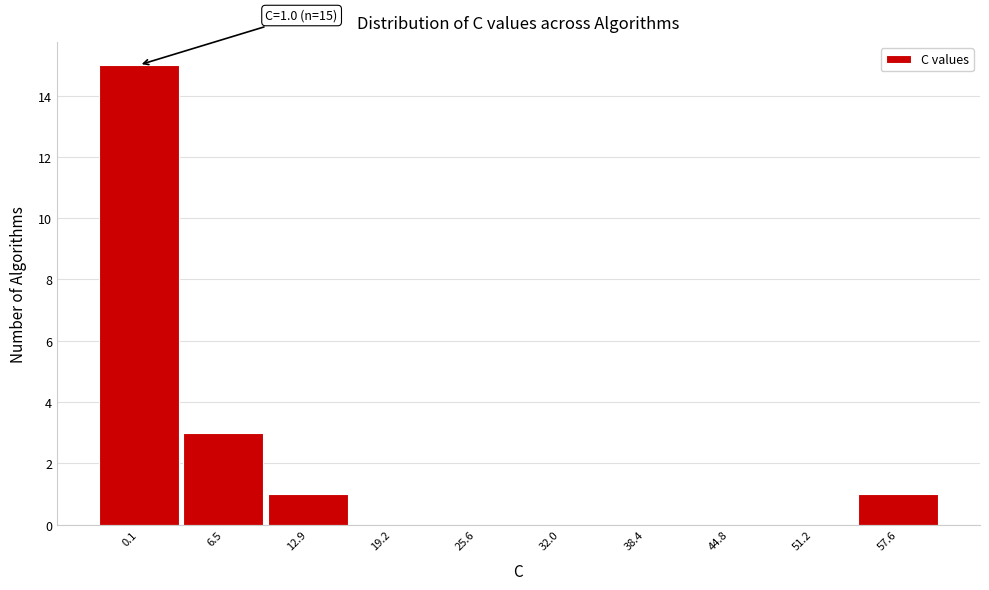

Reading left to right, transcribe all the data shown in this chart.

0.1=15	6.5=3	12.9=1	19.2=0	25.6=0	32.0=0	38.4=0	44.8=0	51.2=0	57.6=1